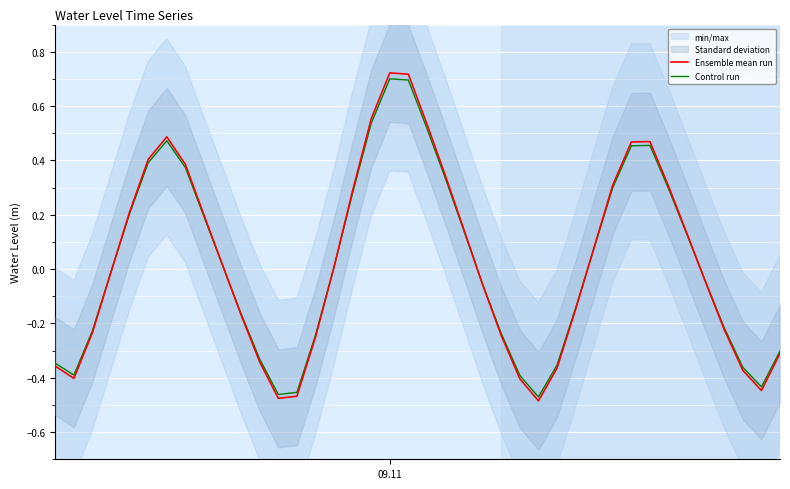

What is the greatest value displayed?

0.7